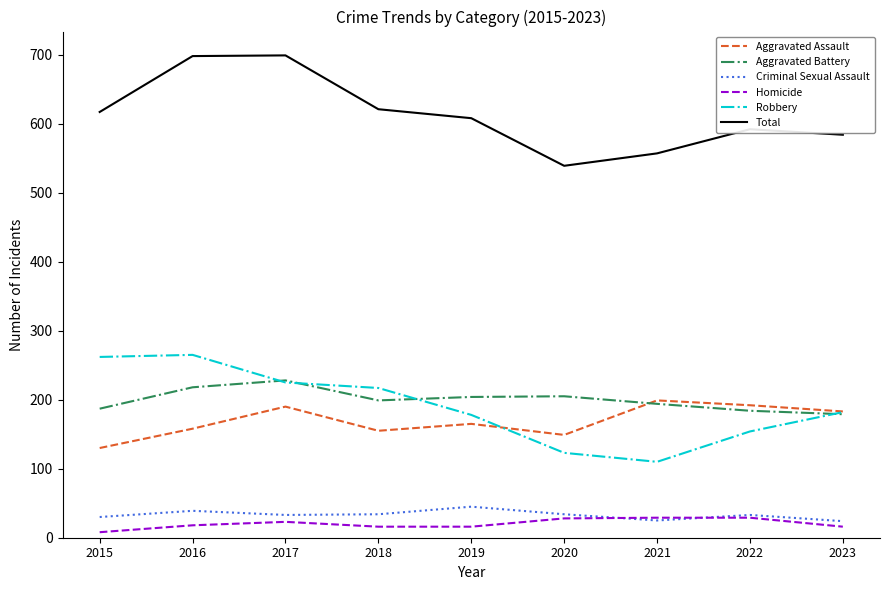

Which series changed the most between 2021 and 2022?

Robbery